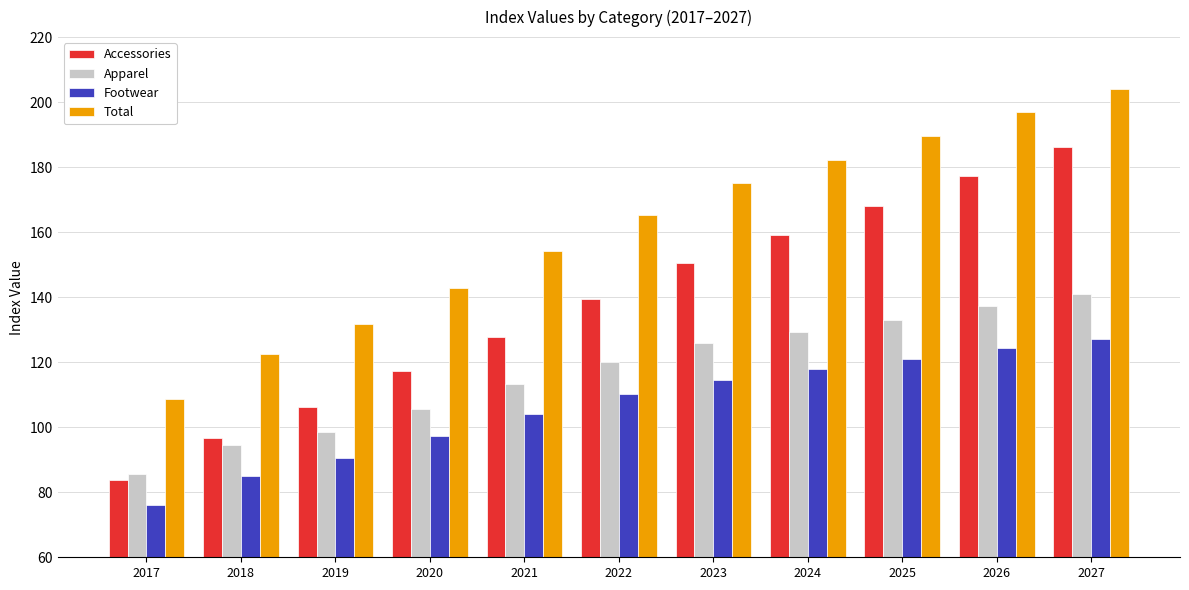

What is the sum of the Apparel values at 2019 and 2017?

184.2